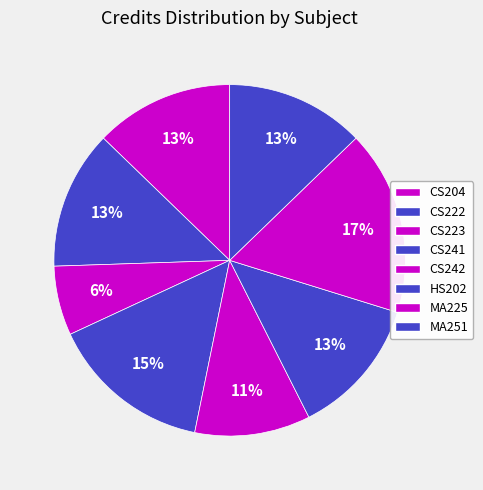

How many slices are in this pie chart?

8